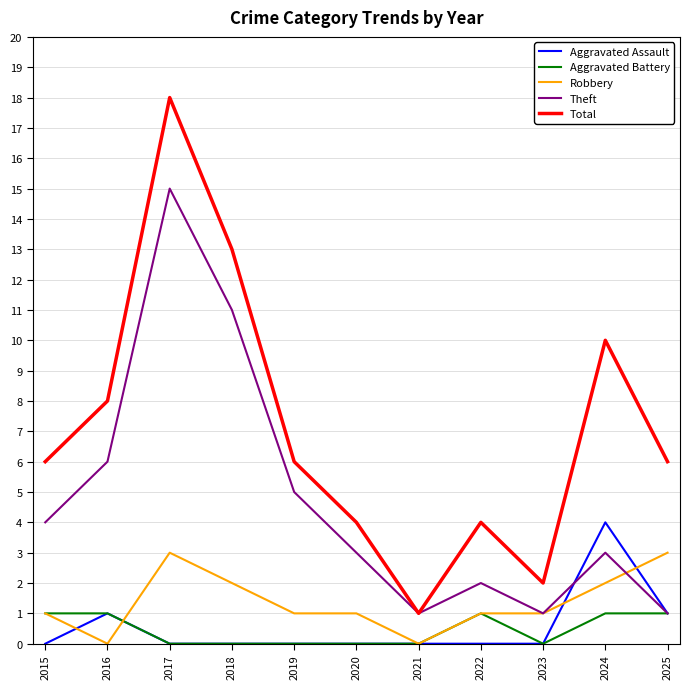

True or false: Total and Aggravated Assault cross at least once.

False